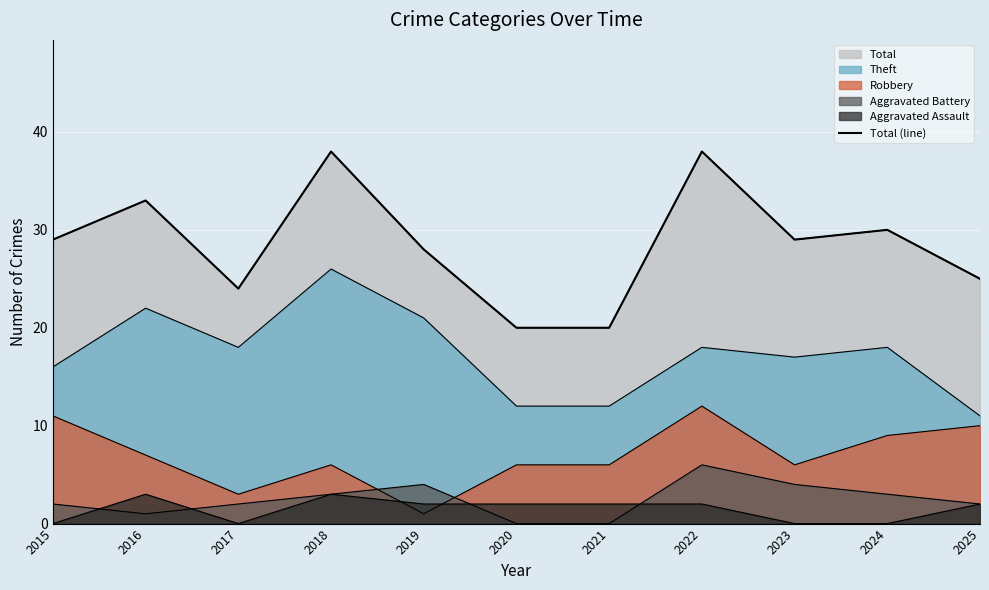

Reading right to left, extract all data points from this chart.

2025=25	2024=30	2023=29	2022=38	2021=20	2020=20	2019=28	2018=38	2017=24	2016=33	2015=29